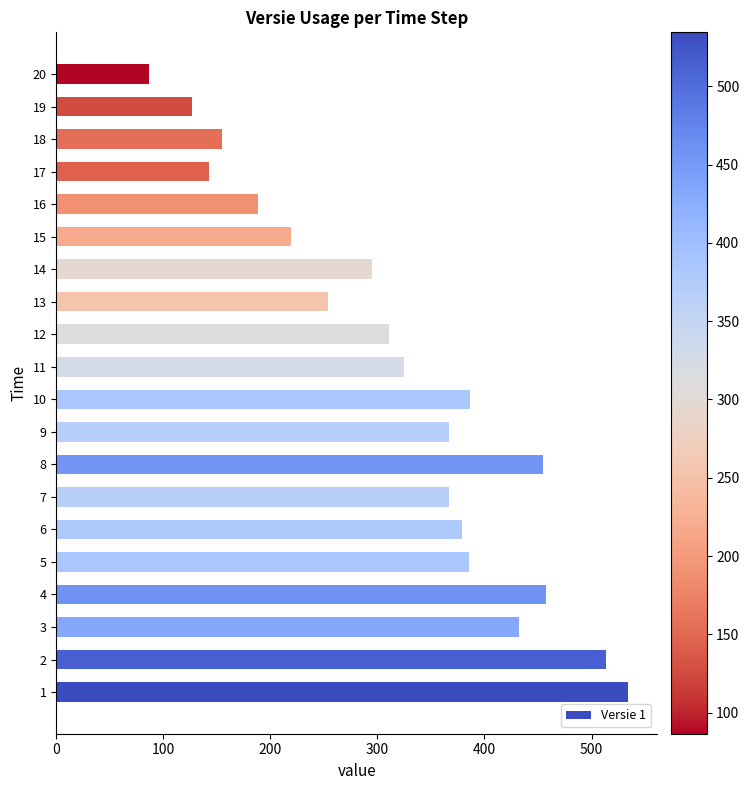

Approximately how many times larger is the value at 7 compared to 17?

2.6